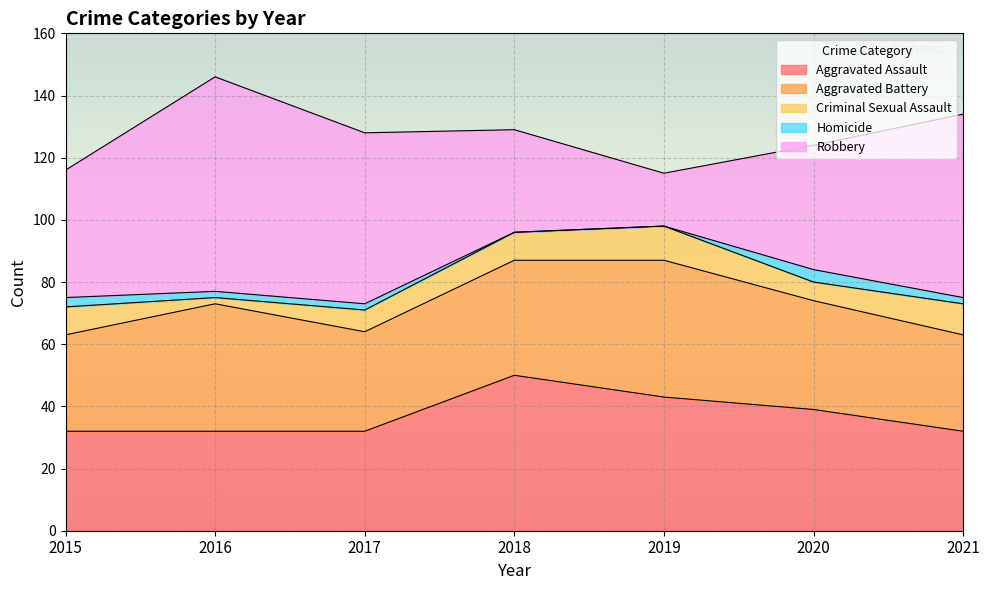

What is the average value of the Aggravated Battery series?

36